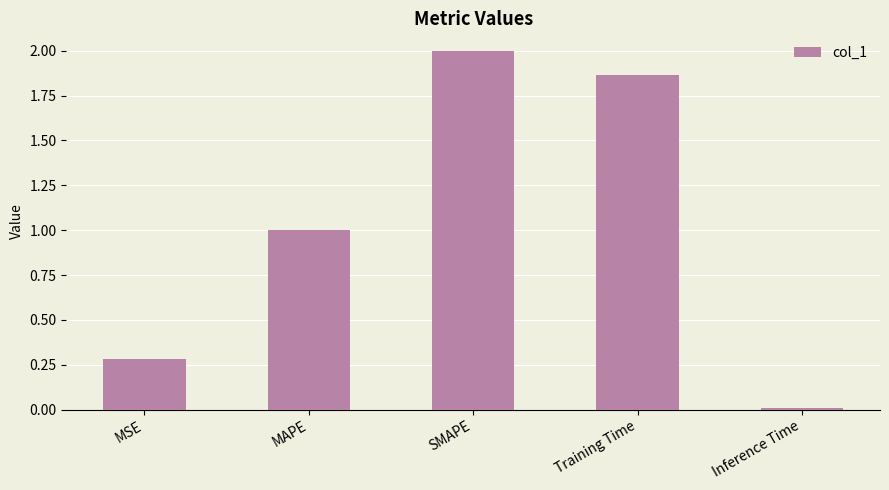

Which label corresponds to the smallest value in the chart?

Inference Time